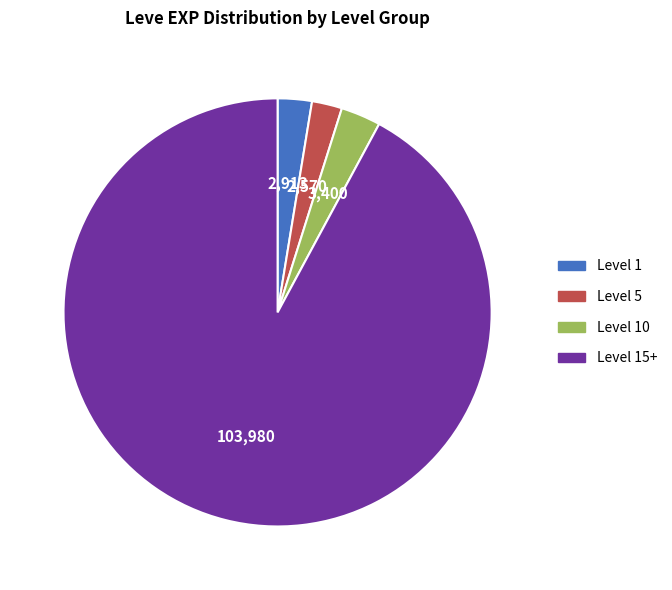

How many slices are in this pie chart?

4